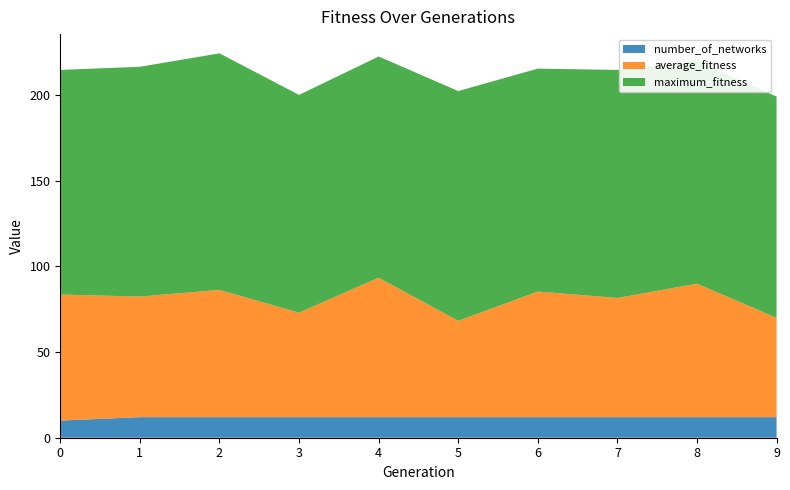

Reading right to left, extract all data points from this chart.

average_fitness: 9=57.9	8=77.8	7=69.5	6=73.2	5=56.2	4=81.3	3=60.9	2=74.2	1=70.3	0=73.5
maximum_fitness: 9=129.0	8=130.0	7=133.0	6=130.0	5=134.0	4=129.0	3=127.0	2=138.0	1=134.0	0=131.0
number_of_networks: 9=12.0	8=12.0	7=12.0	6=12.0	5=12.0	4=12.0	3=12.0	2=12.0	1=12.0	0=10.0